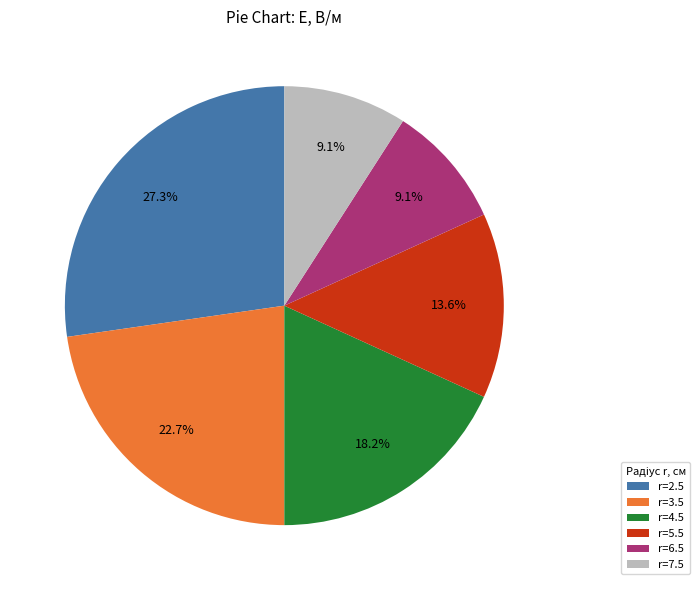

The r=2.5 slice represents 32% of the pie. True or false?

False